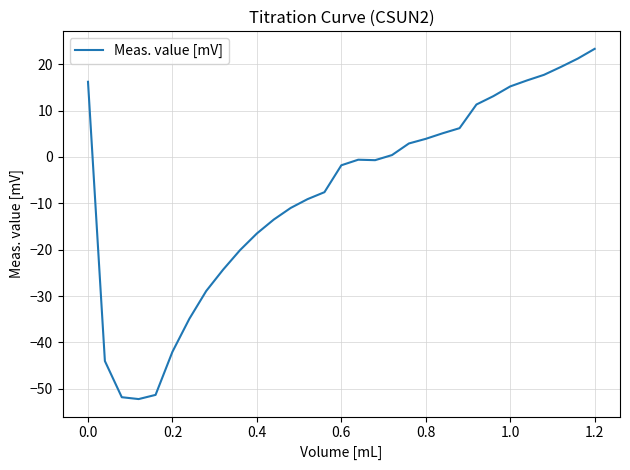

What is the smallest value displayed?

-52.2